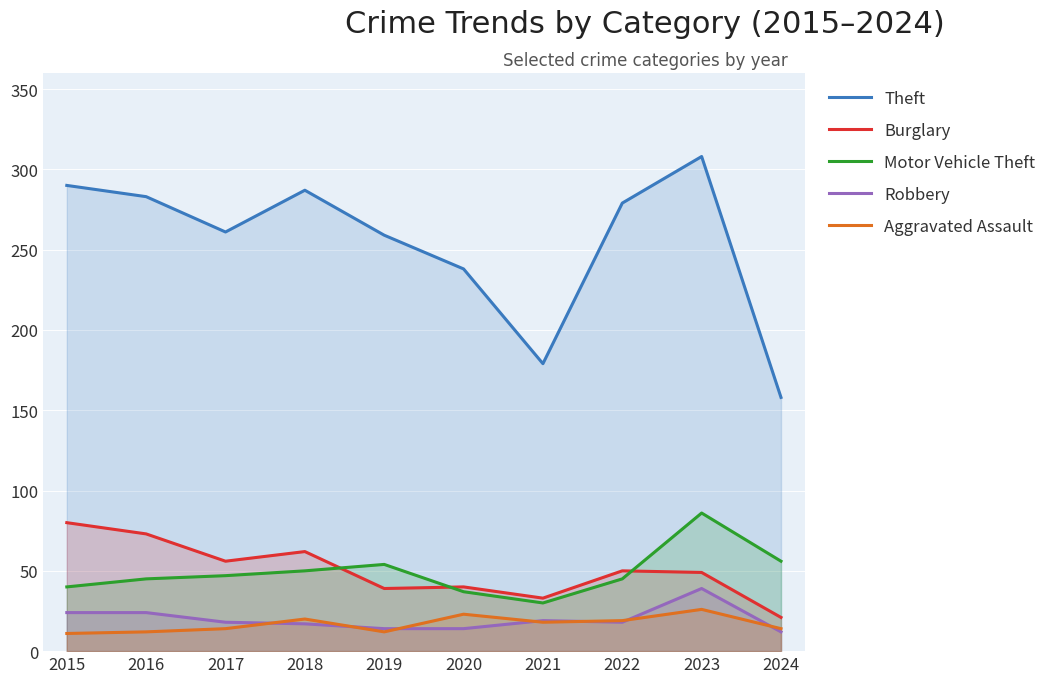

The Aggravated Assault series shows 32 at 2020. True or false?

False